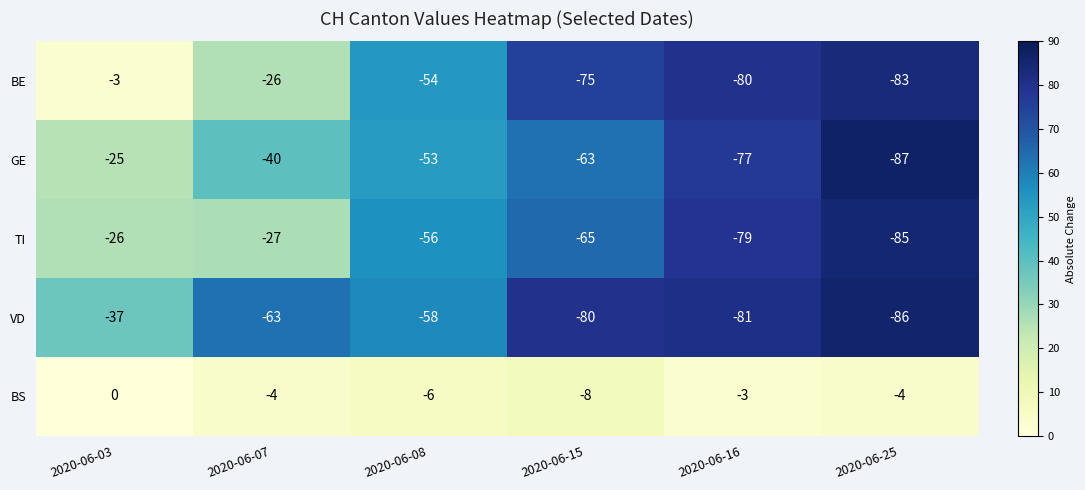

Which series has the largest total across all categories?

BS